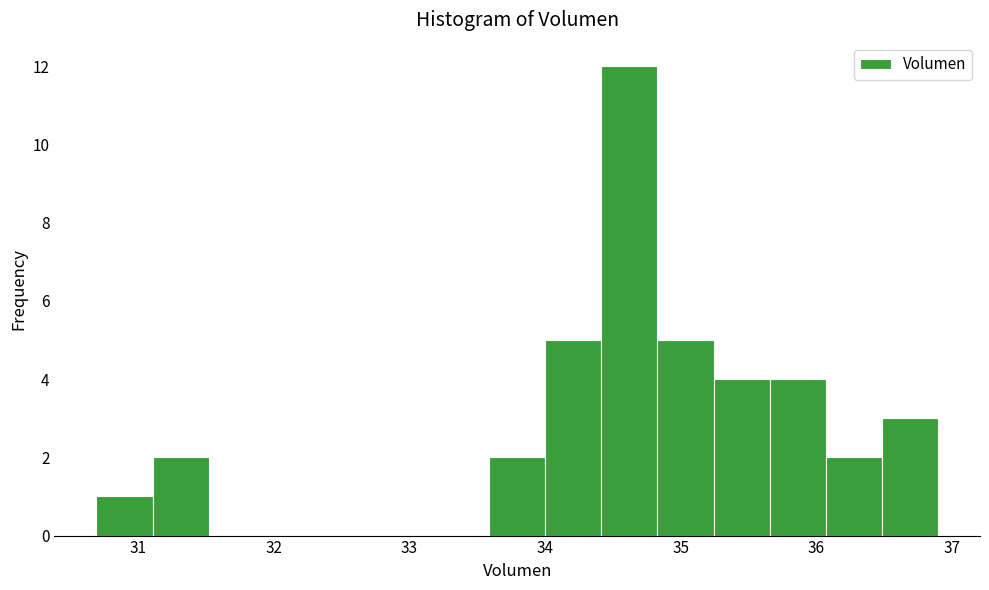

Reading left to right, list every bar in this chart as the range it spans on the x-axis followed by its height. Neither the bar edges nor the heights are printed on the chart, so give them approximately, as read against the axes.

30.7 to 31.1: 1
31.1 to 31.5: 2
31.5 to 31.9: 0
31.9 to 32.3: 0
32.3 to 32.8: 0
32.8 to 33.2: 0
33.2 to 33.6: 0
33.6 to 34.0: 2
34.0 to 34.4: 5
34.4 to 34.8: 12
34.8 to 35.2: 5
35.2 to 35.7: 4
35.7 to 36.1: 4
36.1 to 36.5: 2
36.5 to 36.9: 3